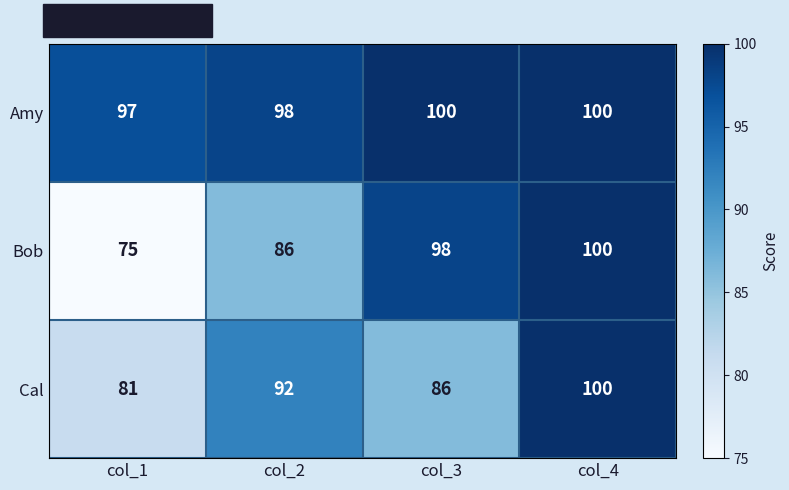

Which series has the largest range (max minus min)?

Bob